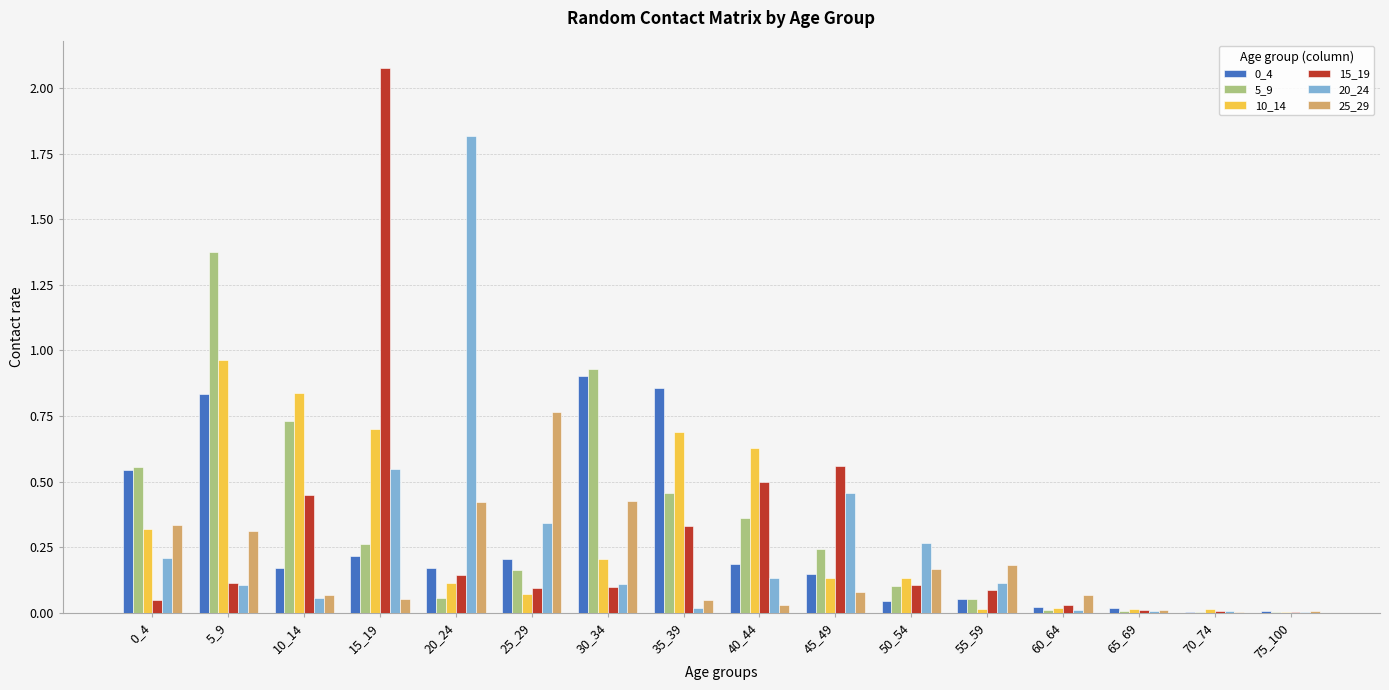

What is the sum of the 5_9 values at 45_49 and 5_9?

1.6